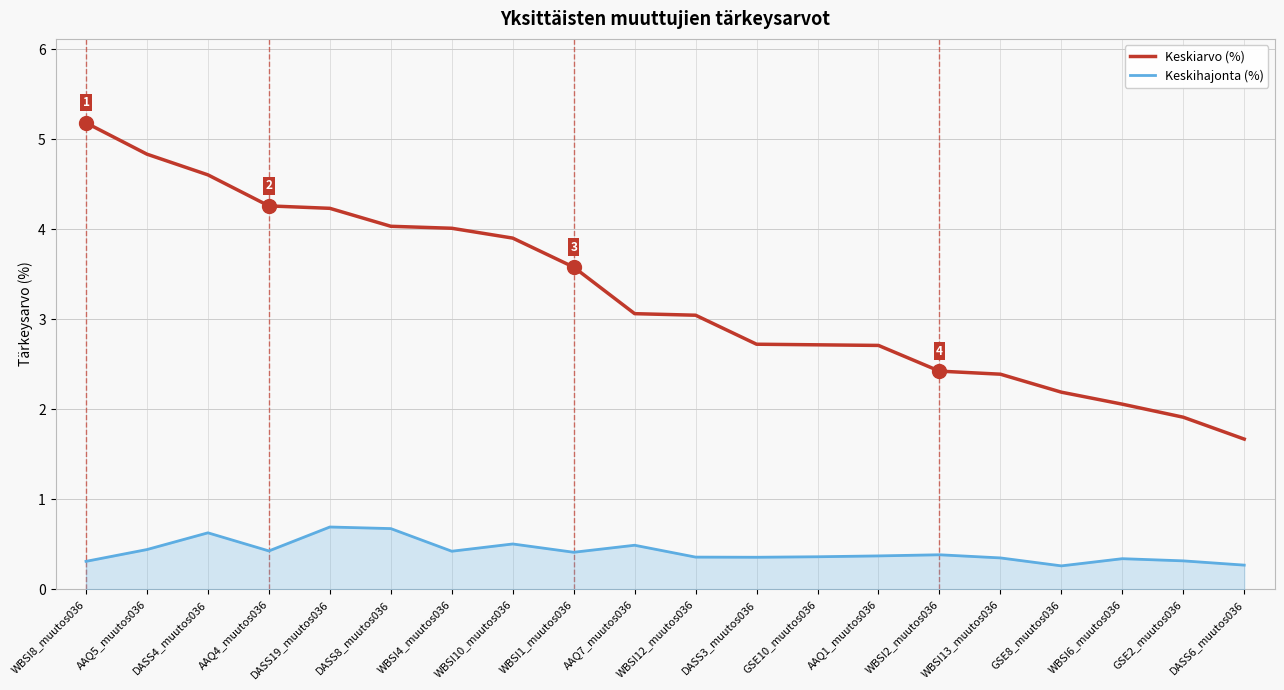

Which series changed the most between WBSI8_muutos036 and WBSI4_muutos036?

Keskiarvo (%)